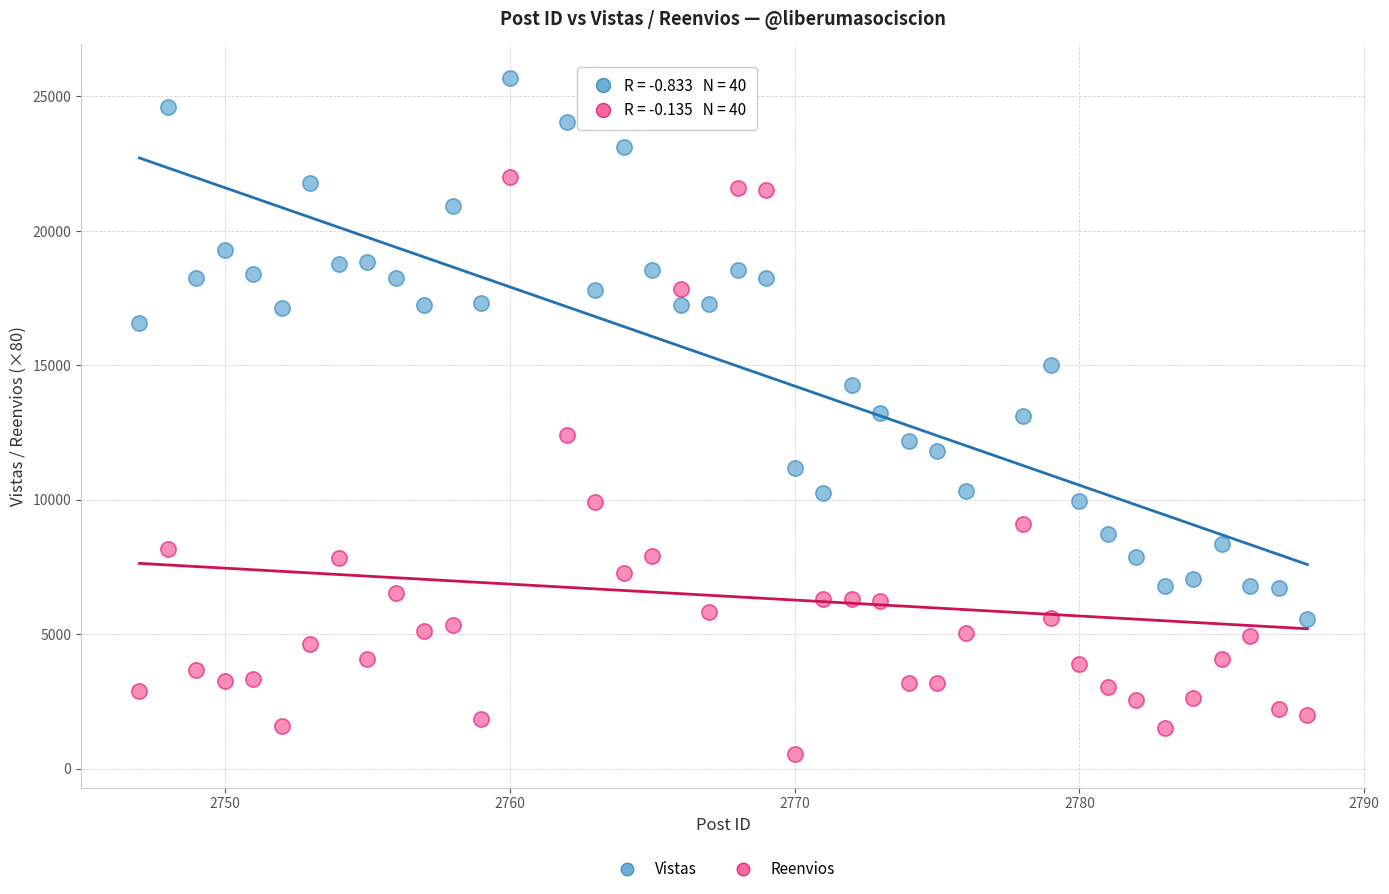

Across all data points, what is the range of X values (max minus min)?

41